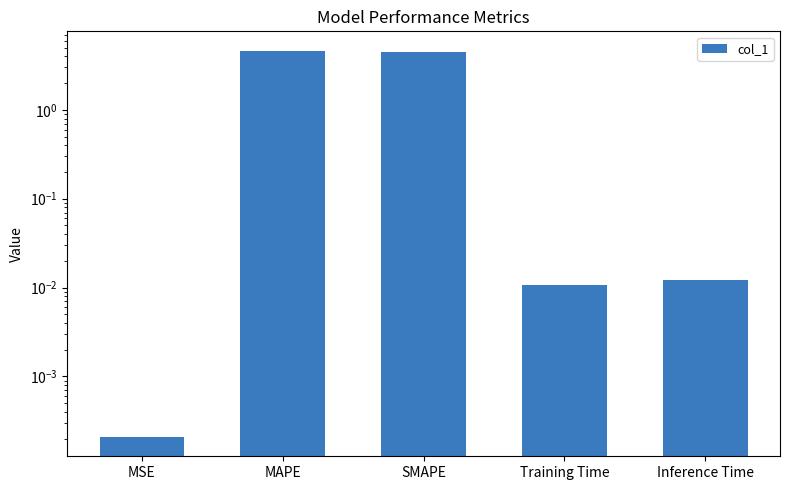

What is the average value?

1.8